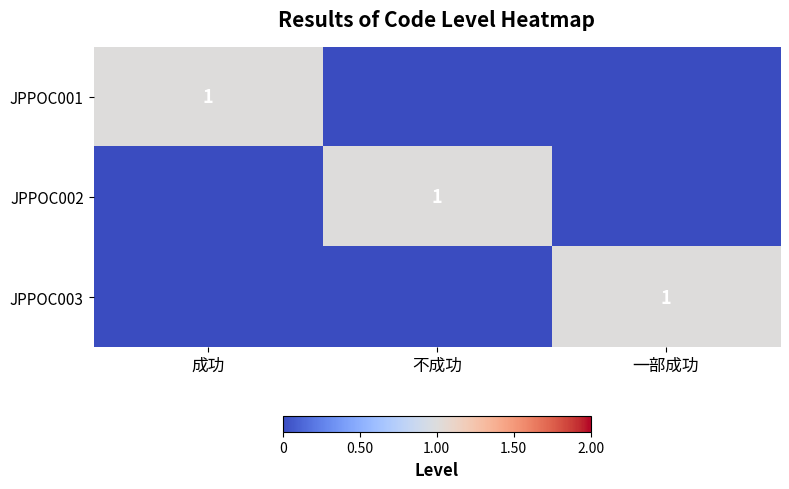

Is the value of JPPOC003 at 成功 greater than the value of JPPOC002 at 不成功?

No